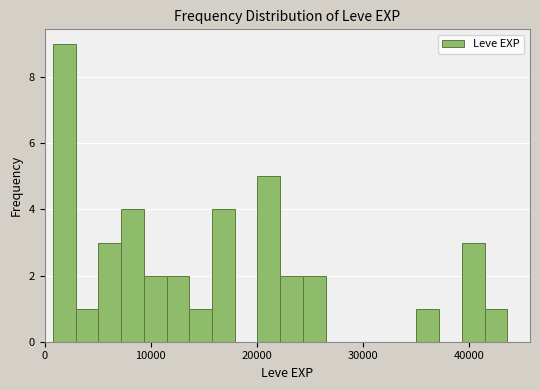

Read against the x-axis, roughly where is the centre of the tallest bar?

2000